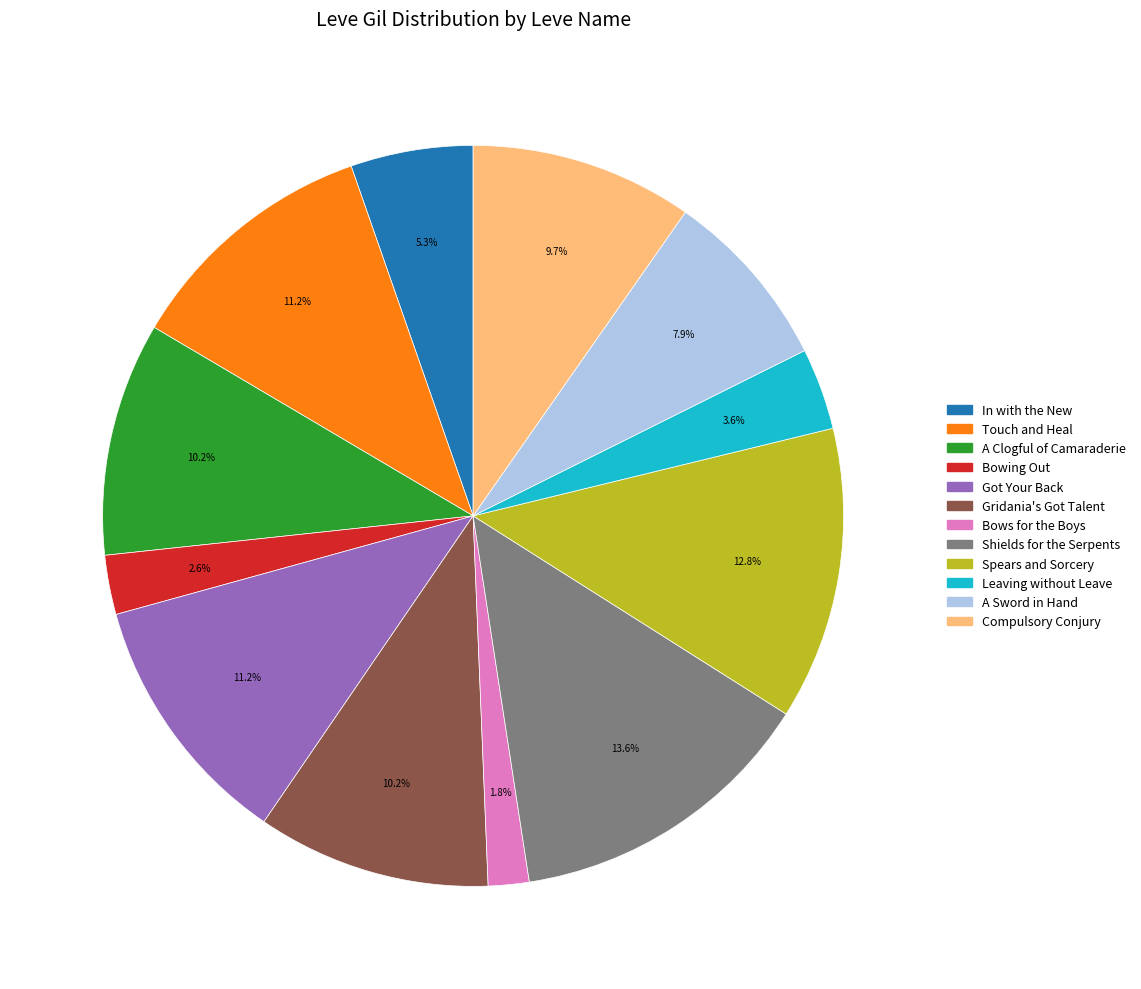

Approximately how many times larger is the value at In with the New compared to Touch and Heal?

0.5